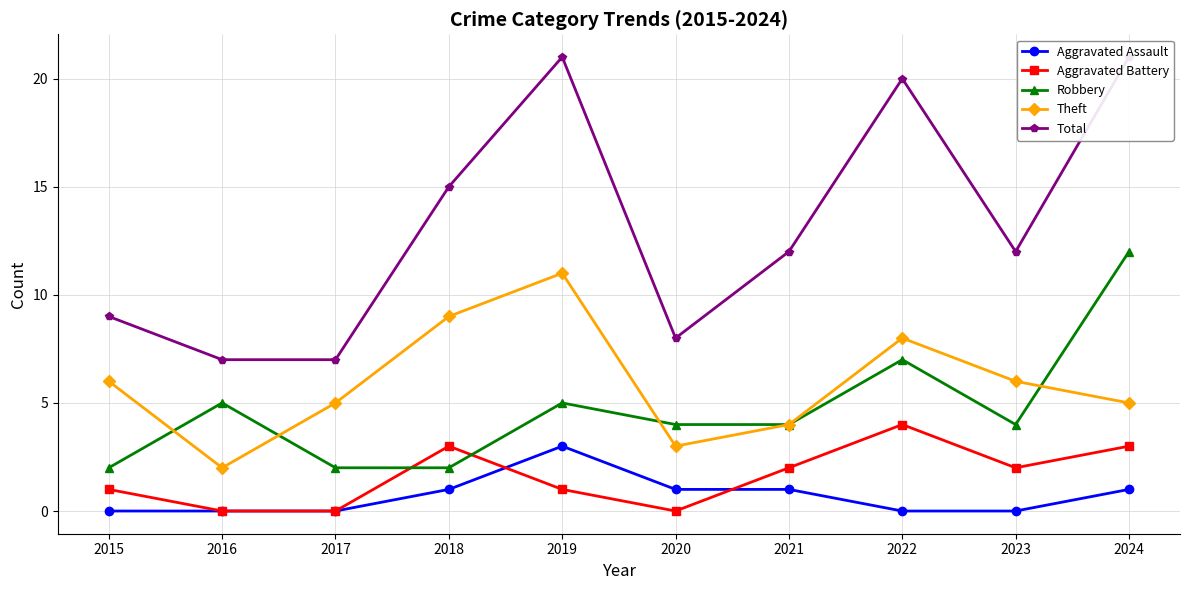

What is the approximate value of Total at 2021, to the nearest 10?

10